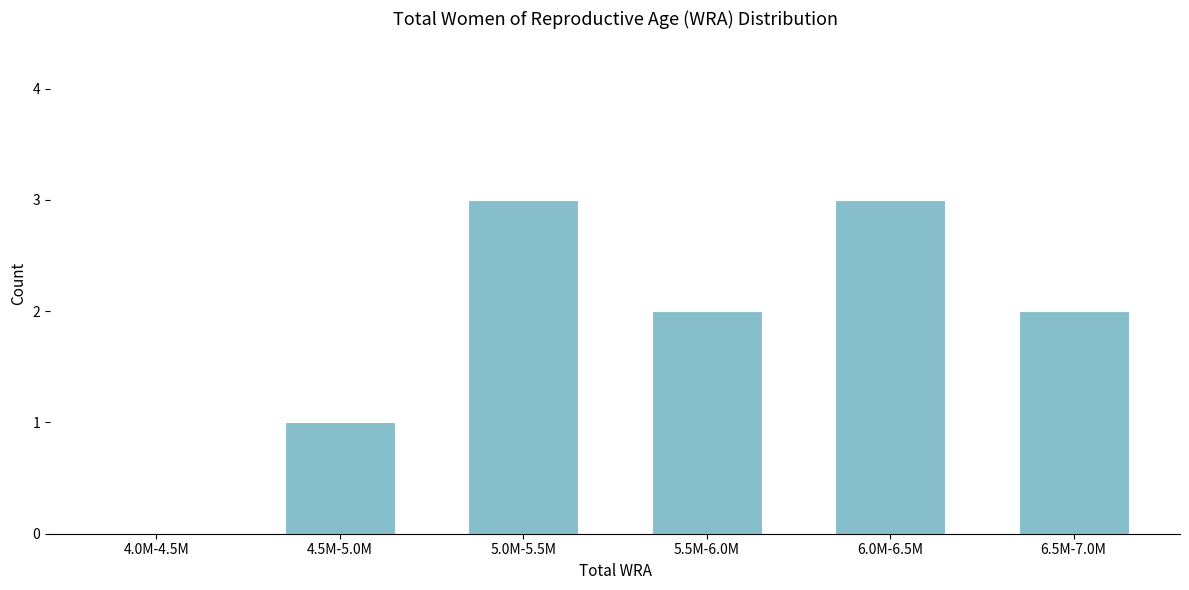

Reading left to right, transcribe all the data shown in this chart.

4.0M-4.5M=0	4.5M-5.0M=1	5.0M-5.5M=3	5.5M-6.0M=2	6.0M-6.5M=3	6.5M-7.0M=2